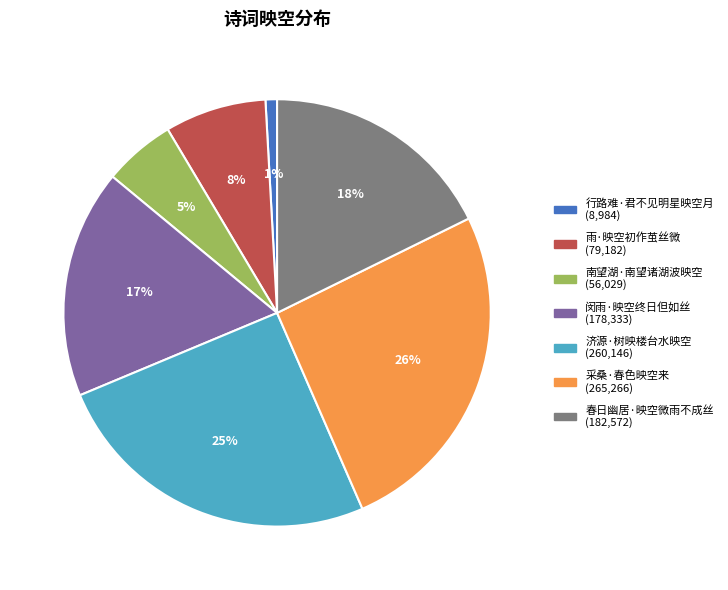

Is the sum of 南望湖·南望诸湖波映空 and 济源·树映楼台水映空 greater than half?

No